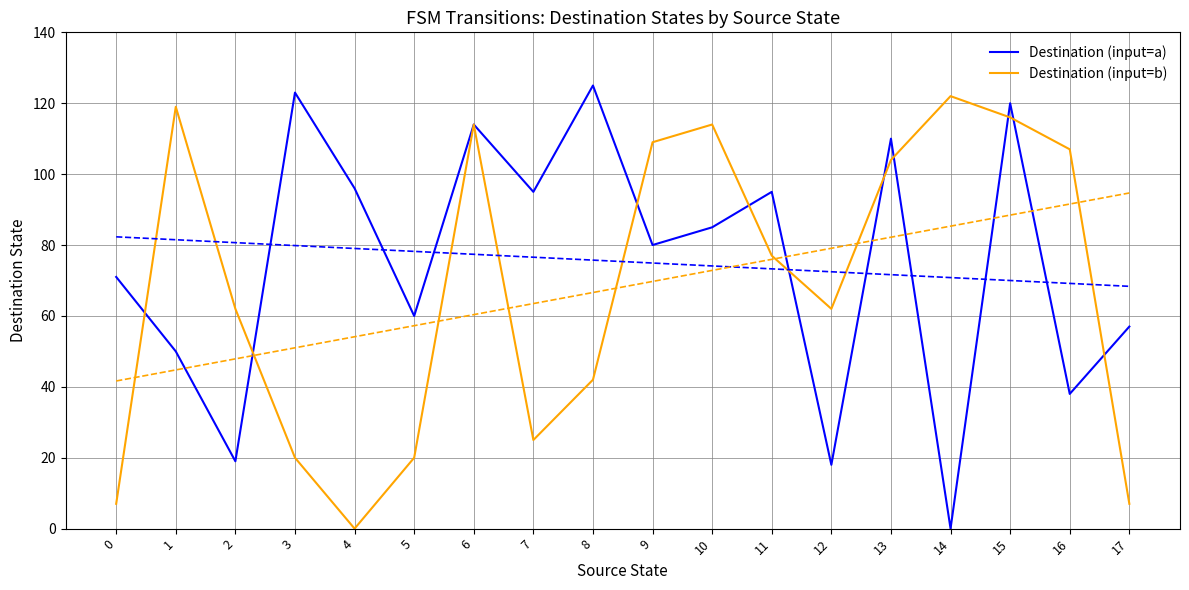

Is it true that Destination (input=a) equals 40 at 8?

False